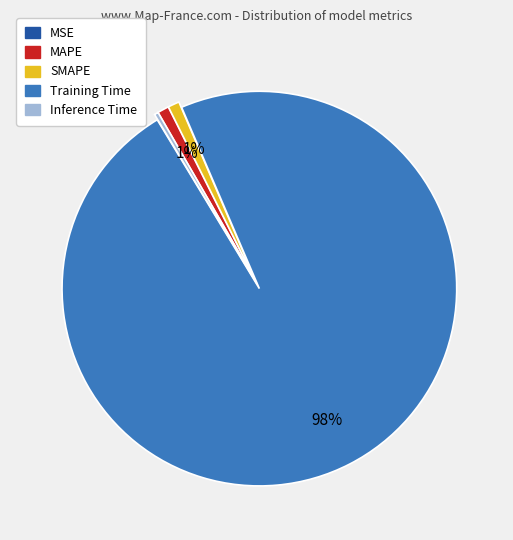

What is the largest slice in the pie chart?

Training Time